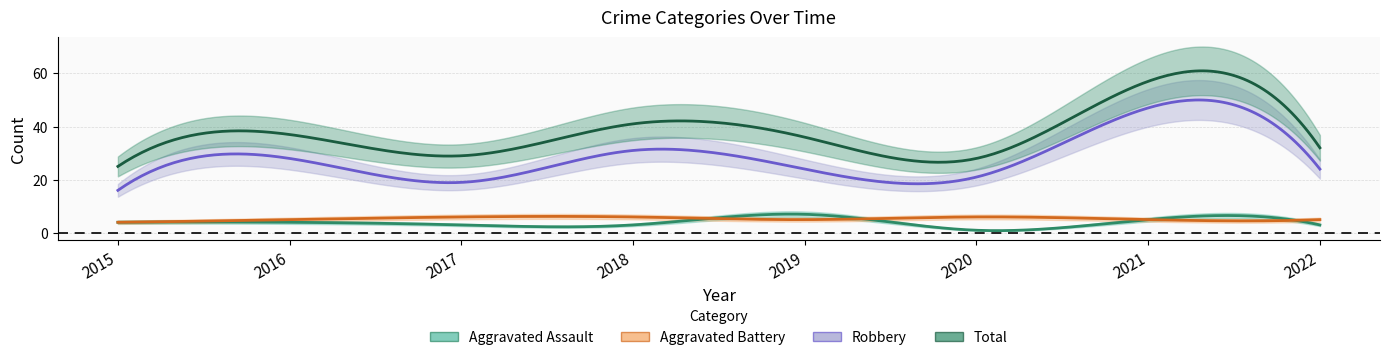

Reading right to left, list all the values displayed in this chart.

Aggravated Assault: 3	5	1	7	3	3	4	4
Aggravated Battery: 5	5	6	5	6	6	5	4
Robbery: 24	47	21	24	31	19	28	16
Total: 32	57	28	36	41	29	37	25